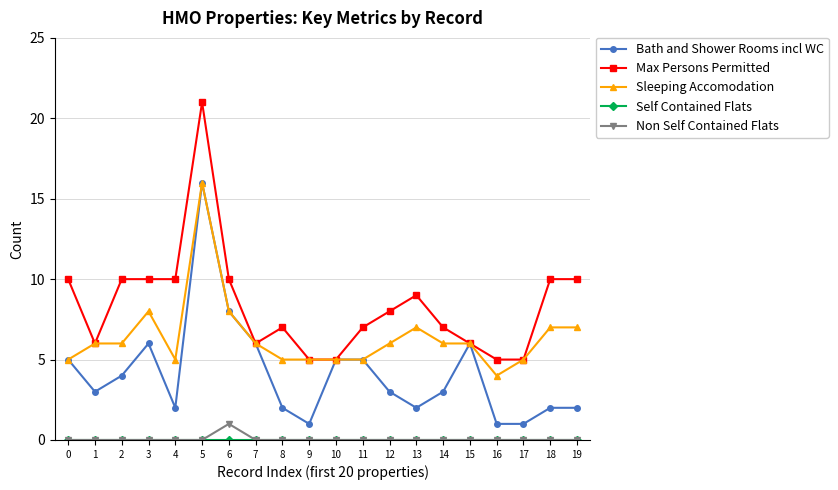

Which series has the widest spread of values?

Max Persons Permitted